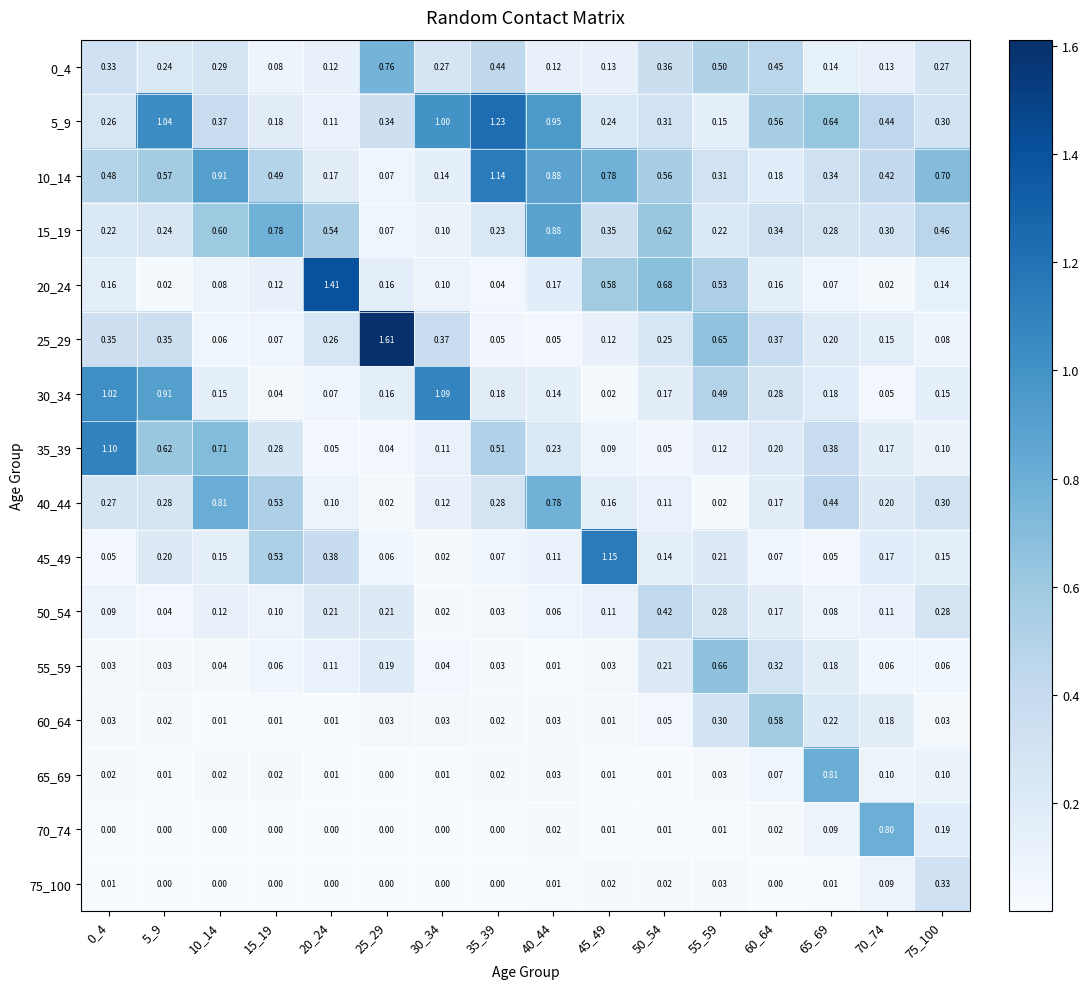

Is the value of 0_4 at 65_69 greater than the value of 70_74 at 5_9?

Yes